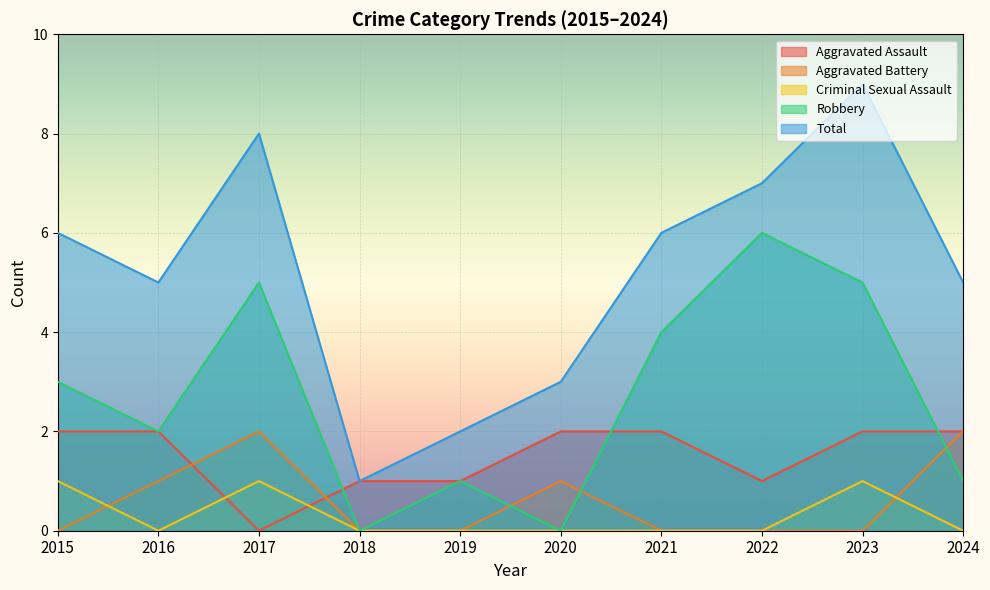

List the series in order of their peak value, lowest first.

Criminal Sexual Assault, Aggravated Assault, Aggravated Battery, Robbery, Total